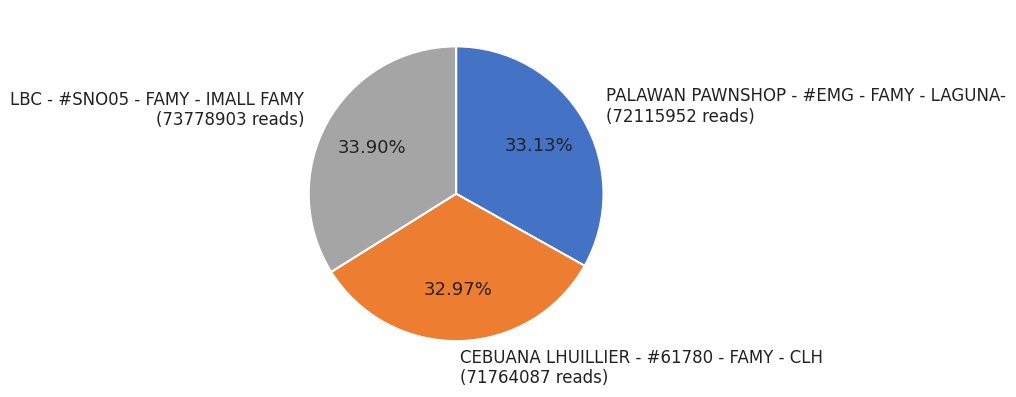

How many segments does this pie chart have?

3